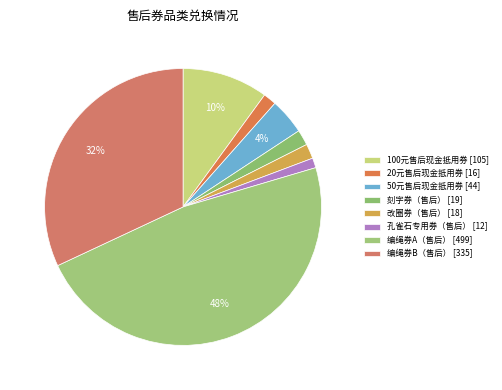

What is the smallest slice in the pie chart?

孔雀石专用券（售后）